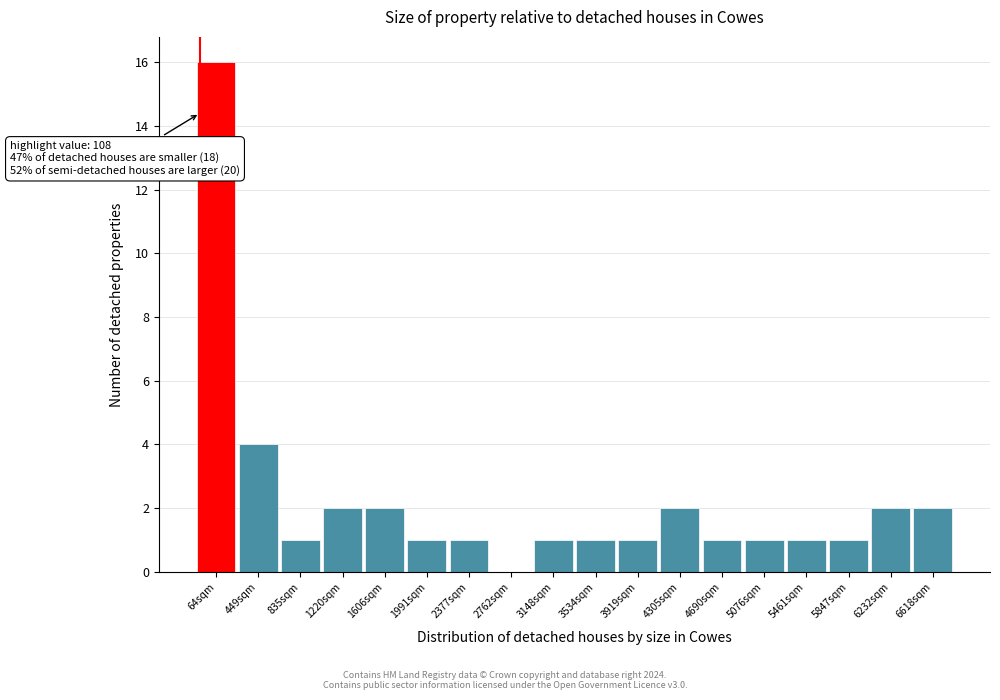

Reading left to right, list all the values displayed in this chart.

64sqm=16	449sqm=4	835sqm=1	1220sqm=2	1606sqm=2	1991sqm=1	2377sqm=1	2762sqm=0	3148sqm=1	3534sqm=1	3919sqm=1	4305sqm=2	4690sqm=1	5076sqm=1	5461sqm=1	5847sqm=1	6232sqm=2	6618sqm=2